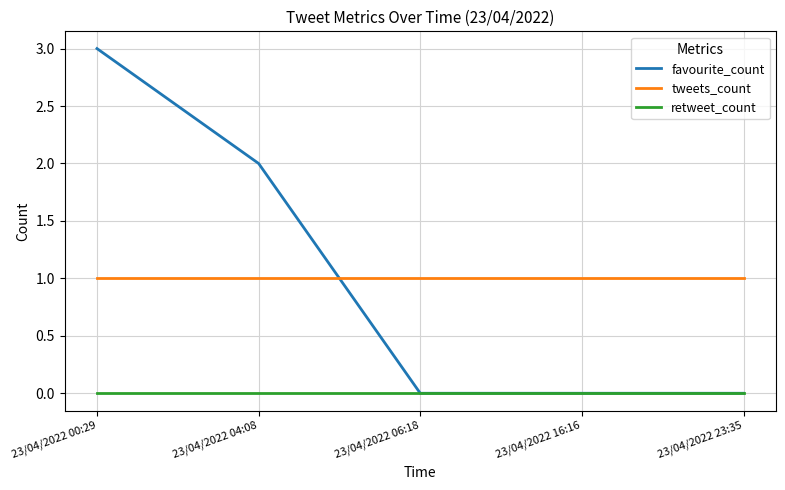

What position from the right is 23/04/2022 04:08?

4